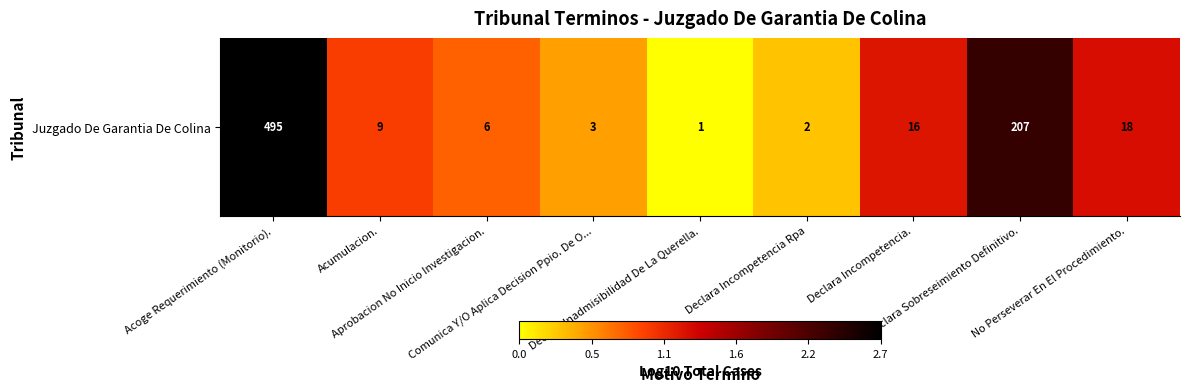

What is the difference between the second highest and second lowest values?

2.0